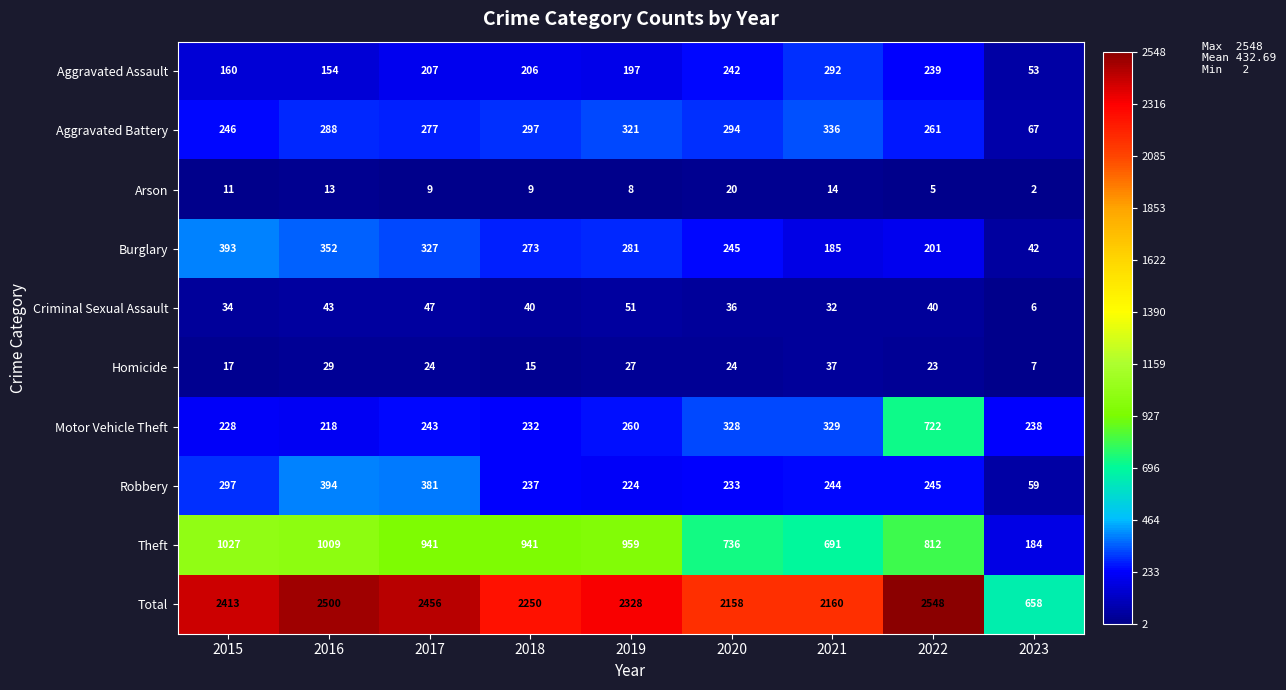

How many categories are shown in the chart?

9